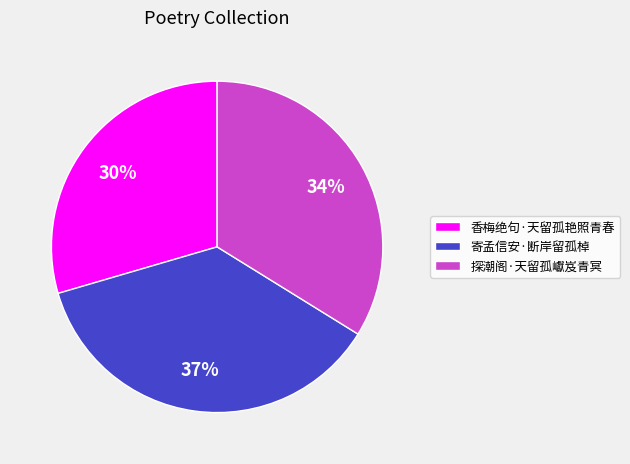

How many slices are in this pie chart?

3